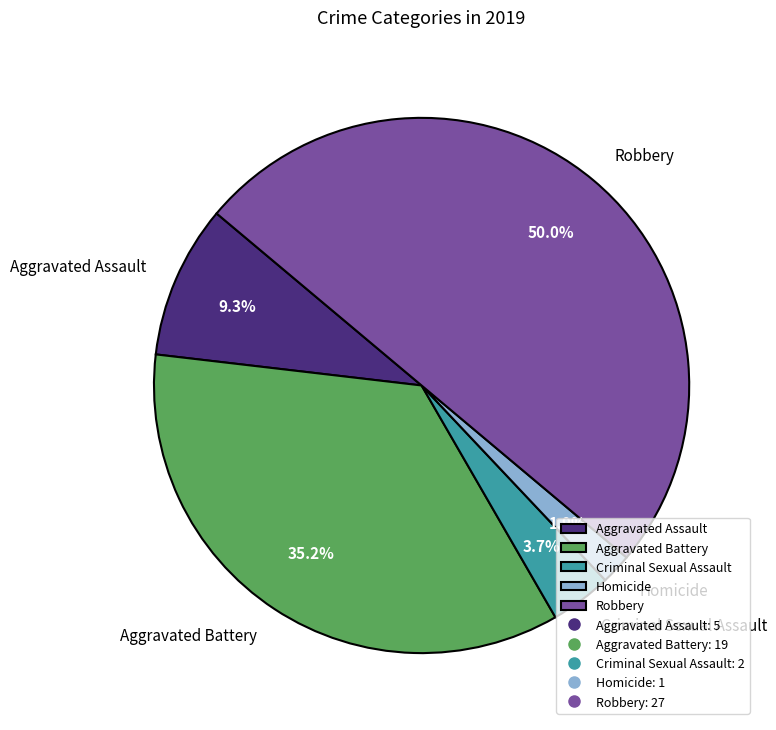

How much of the chart is everything except Homicide?

98.1%